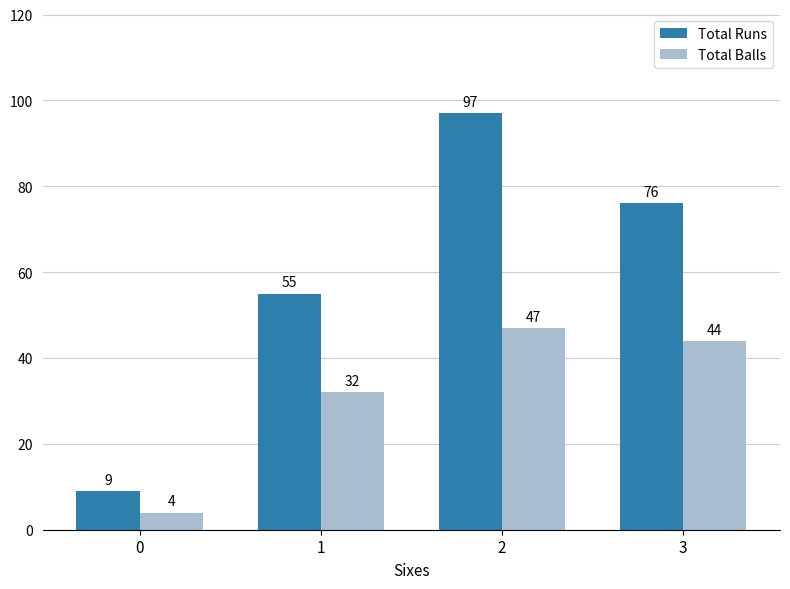

What is the approximate value of Total Runs at 2, to the nearest 10?

100